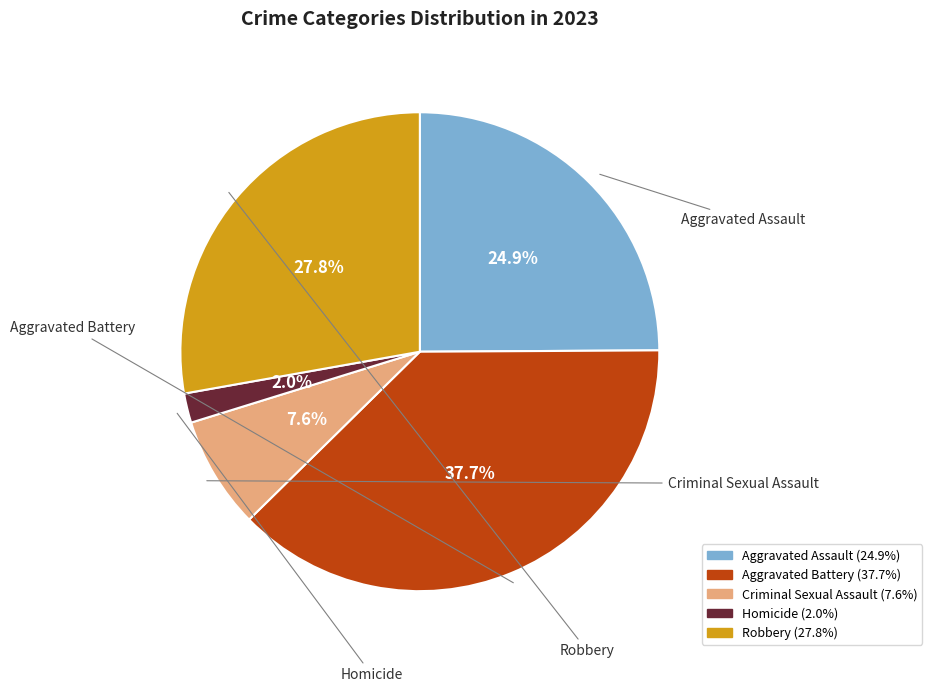

To the nearest percent, what percentage of the pie is Aggravated Assault?

25%